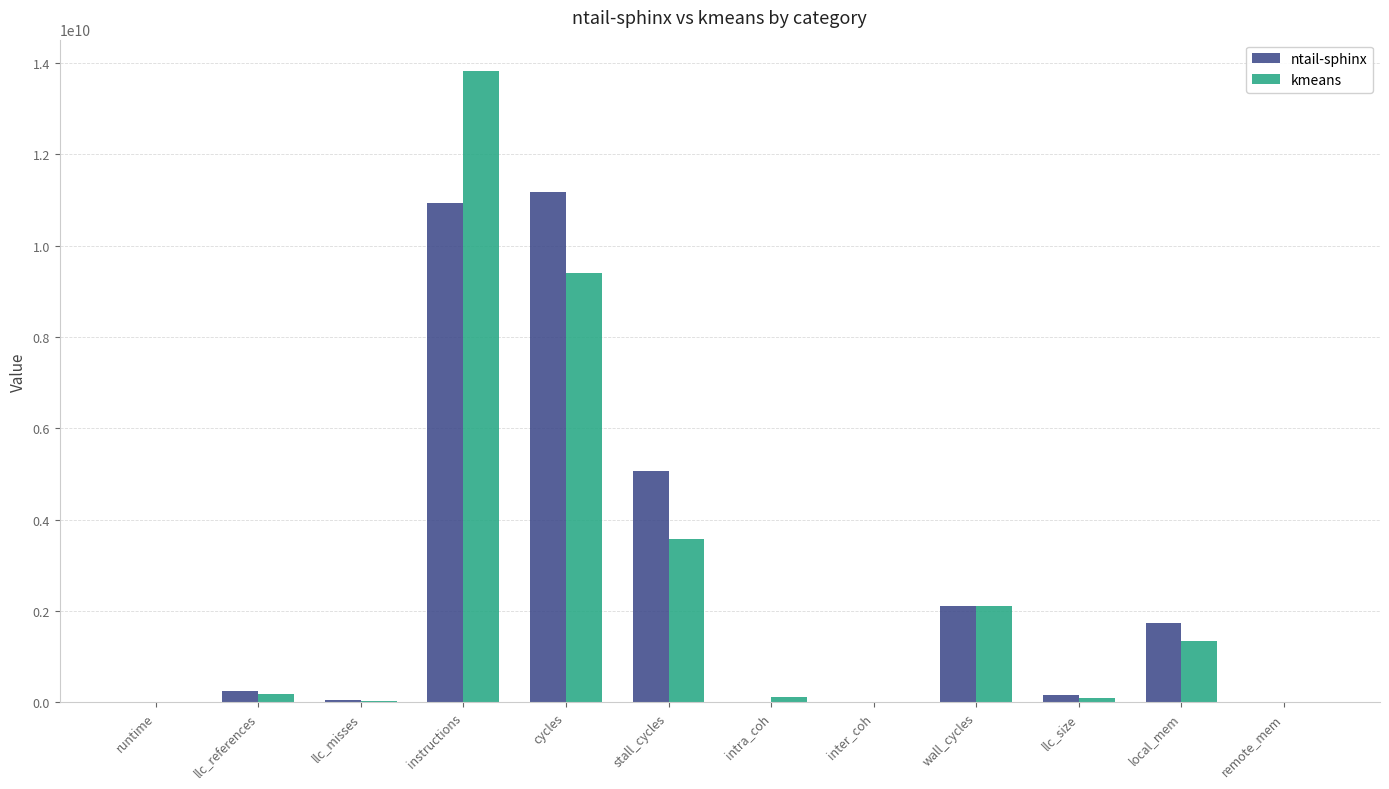

Is it true that ntail-sphinx equals 3178885139.4 at wall_cycles?

False